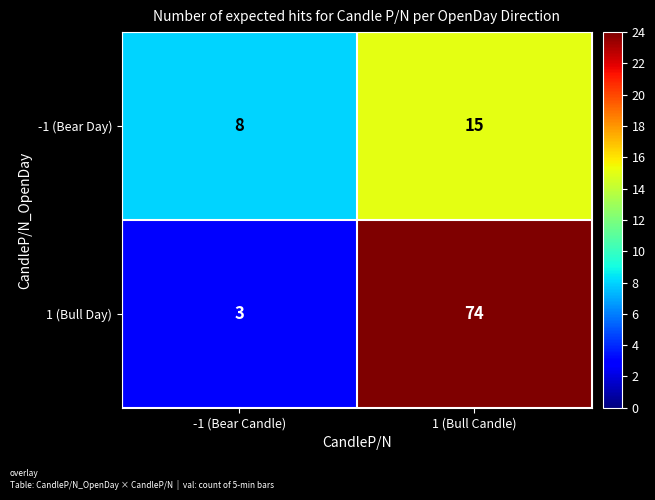

List the series in order of their overall mean, lowest first.

-1 (Bear Day), 1 (Bull Day)